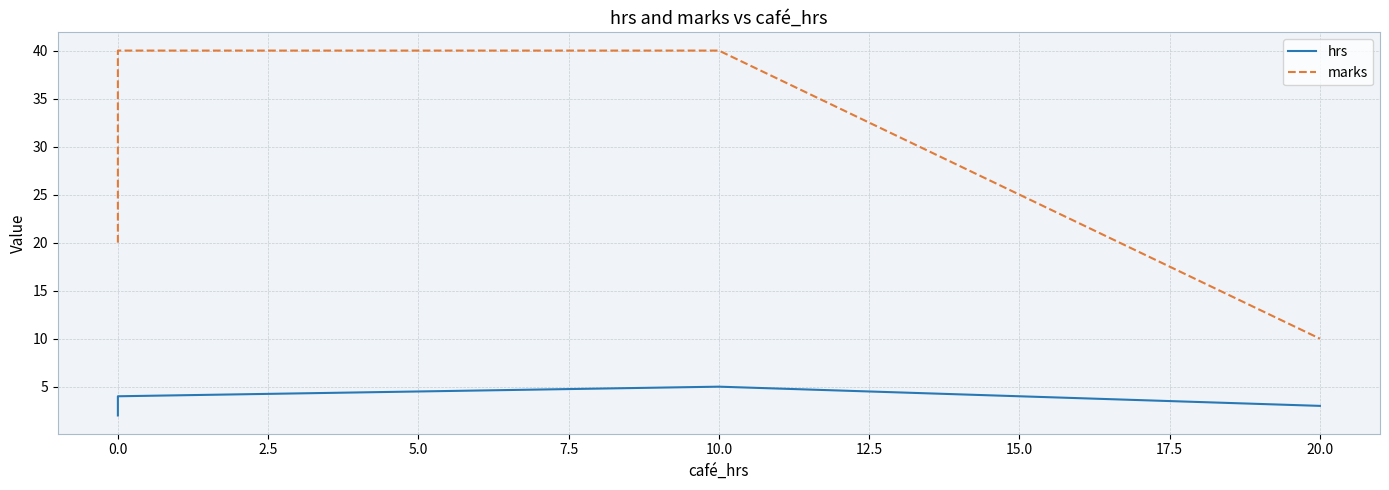

What is the sum of the marks values at 0.0 and 20.0?

50